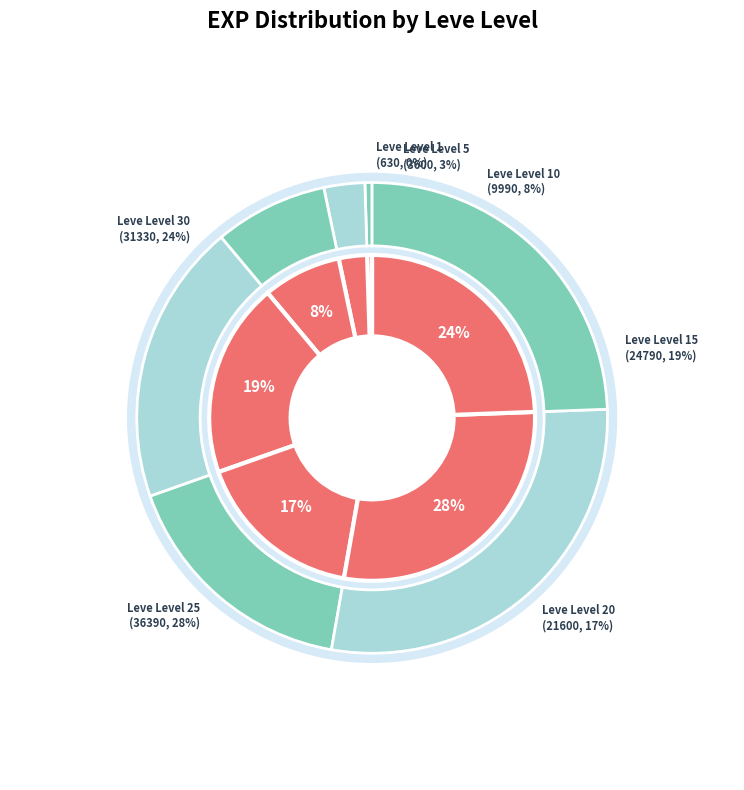

What is the change in value from Leve Level 10 to Leve Level 15?

+14800